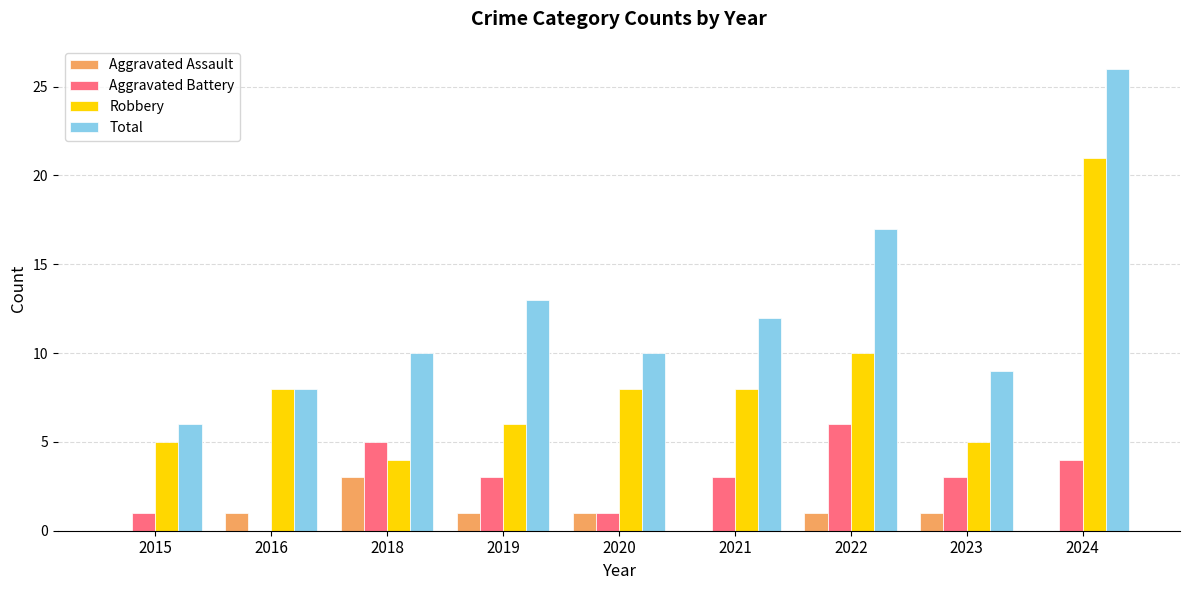

Reading right to left, extract all data points from this chart.

Aggravated Assault: 0	1	1	0	1	1	3	1	0
Aggravated Battery: 4	3	6	3	1	3	5	0	1
Robbery: 21	5	10	8	8	6	4	8	5
Total: 26	9	17	12	10	13	10	8	6